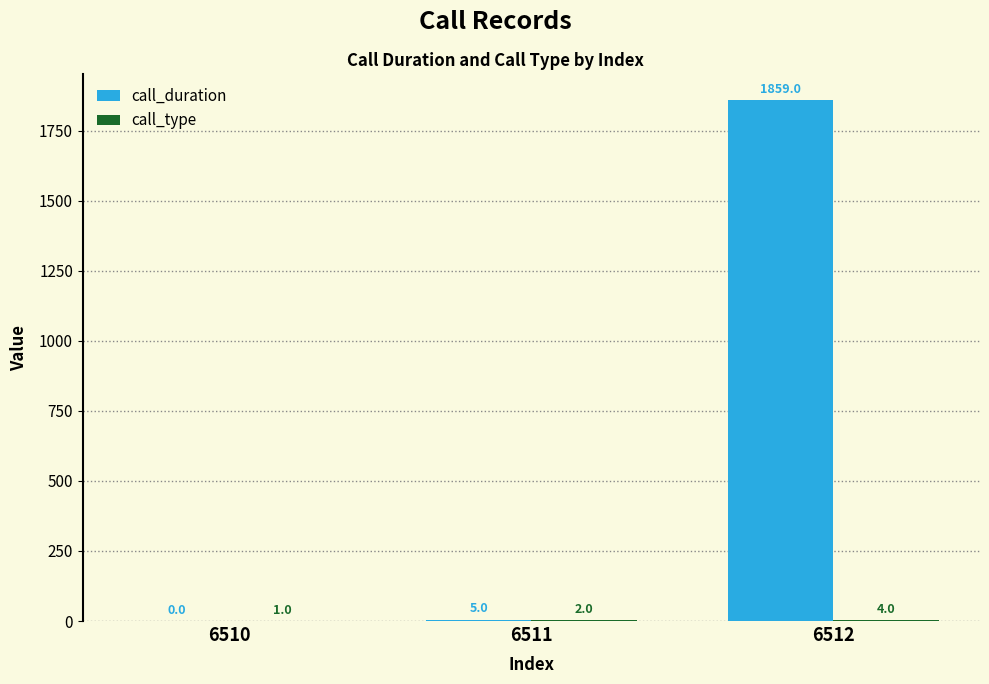

Which label corresponds to the largest value in the chart?

6512